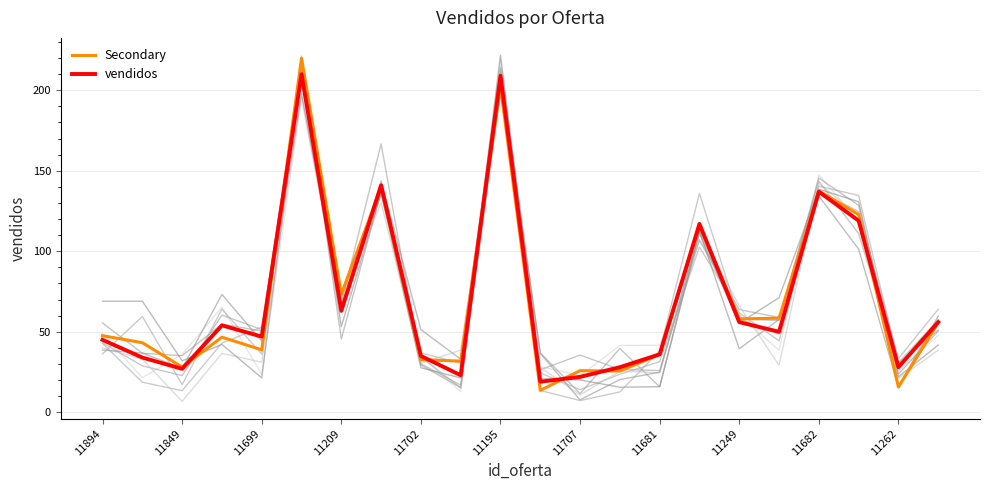

Which series has the largest total across all categories?

Secondary